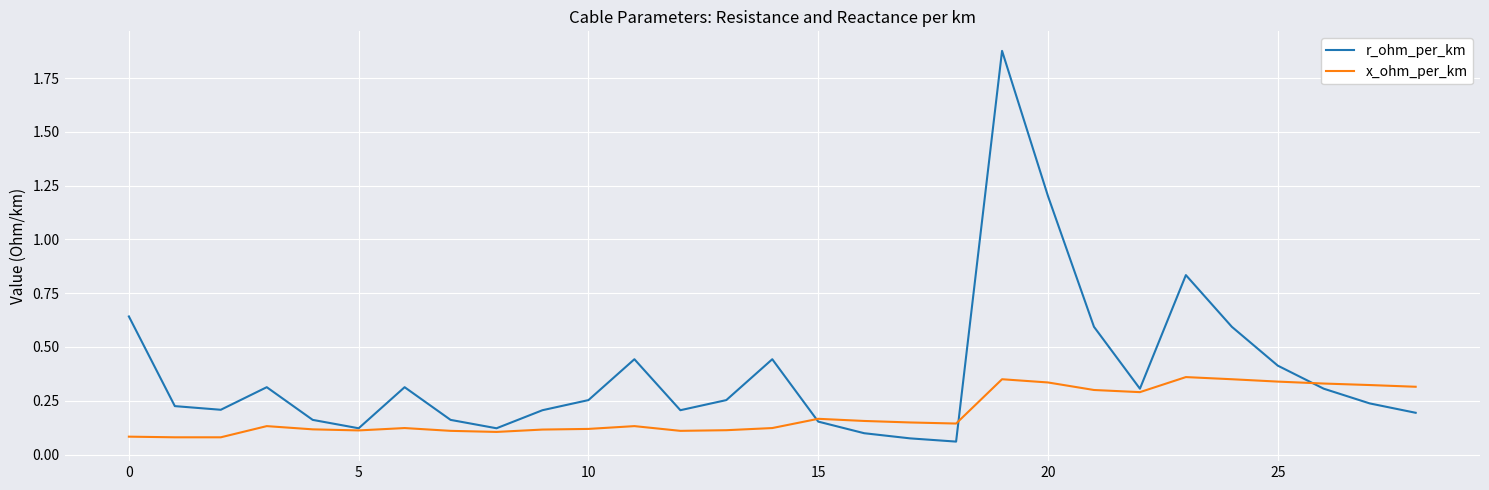

Which series has the largest range (max minus min)?

r_ohm_per_km